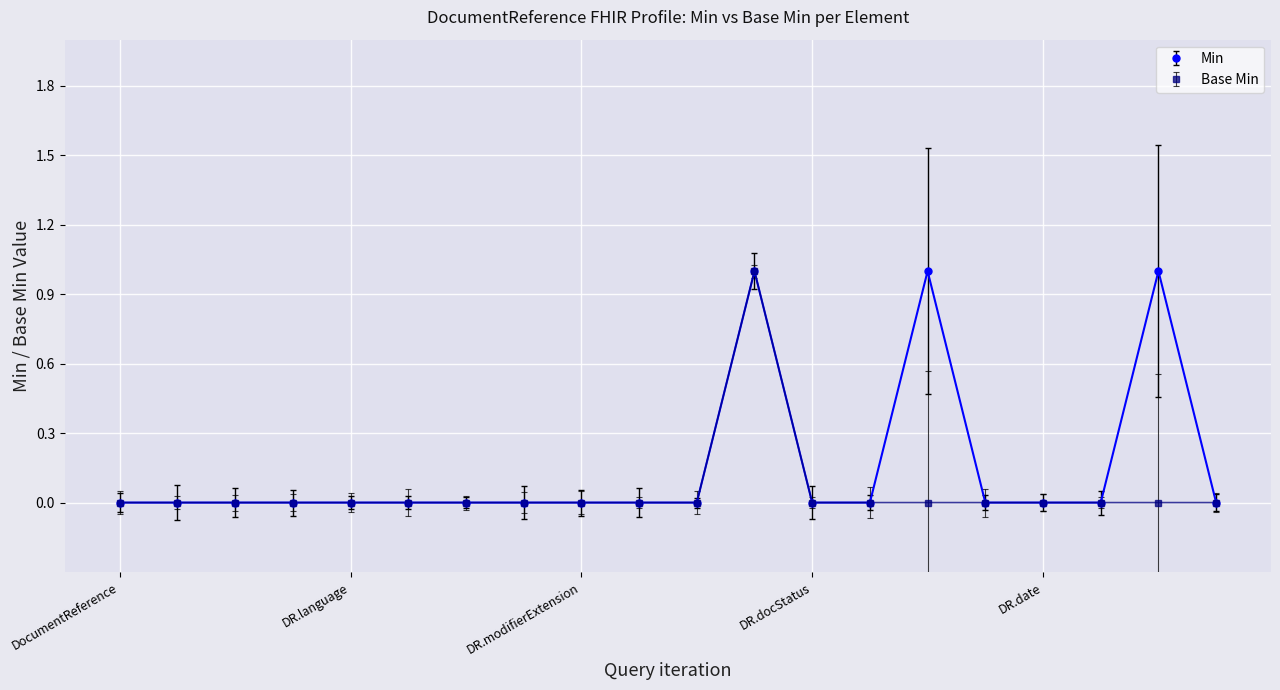

Which series has the largest total across all categories?

Min